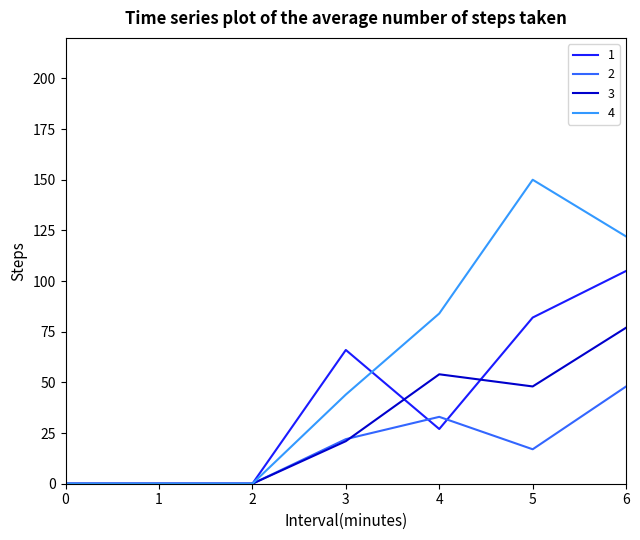

Does the chart have visible grid lines?

No